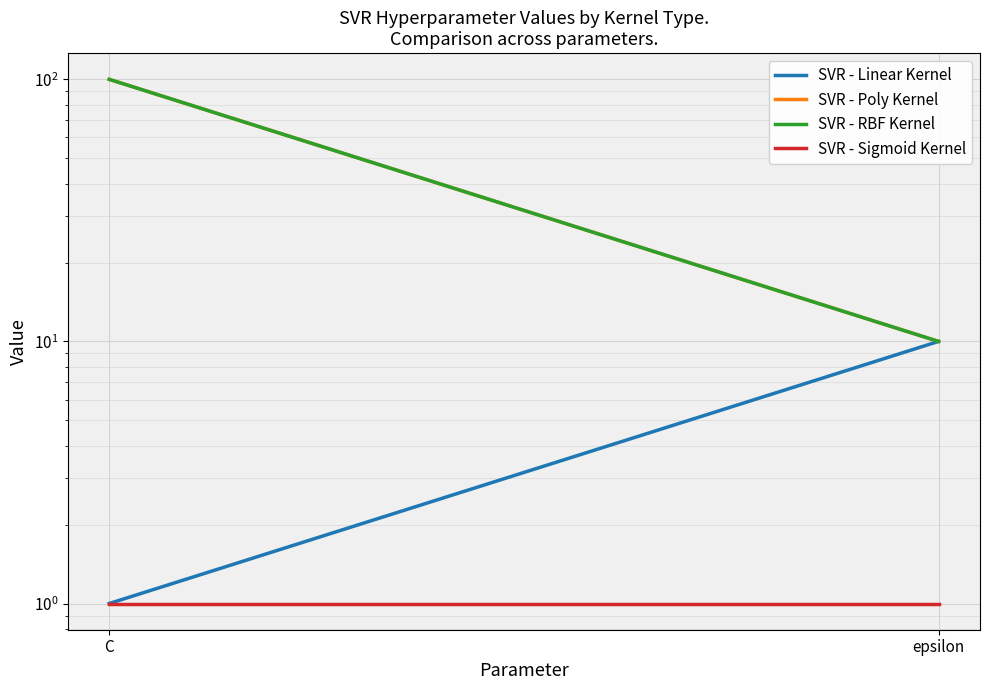

Read the SVR - Linear Kernel value at C.

1